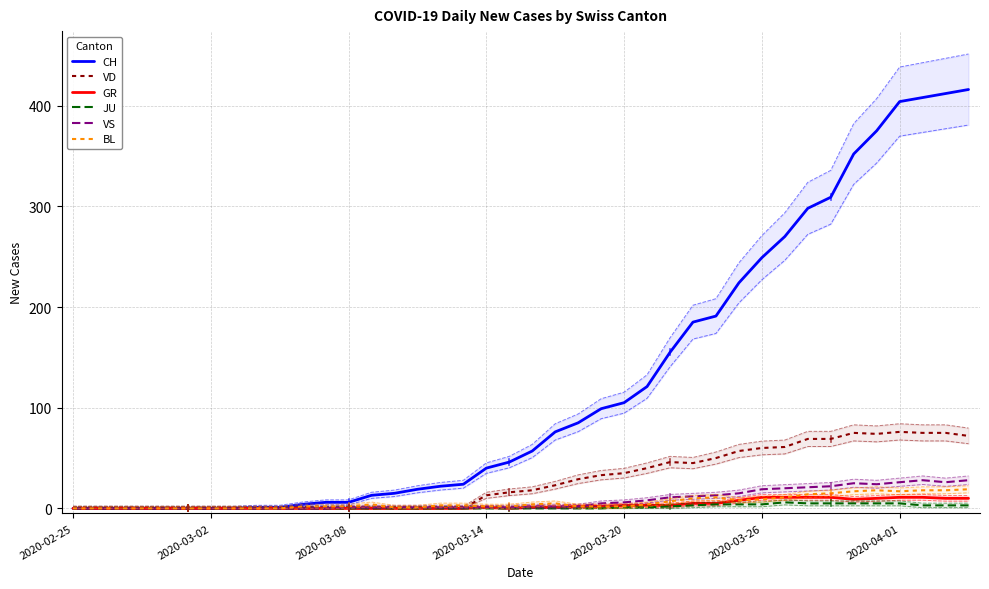

Between 11 and 23, which is larger?

23